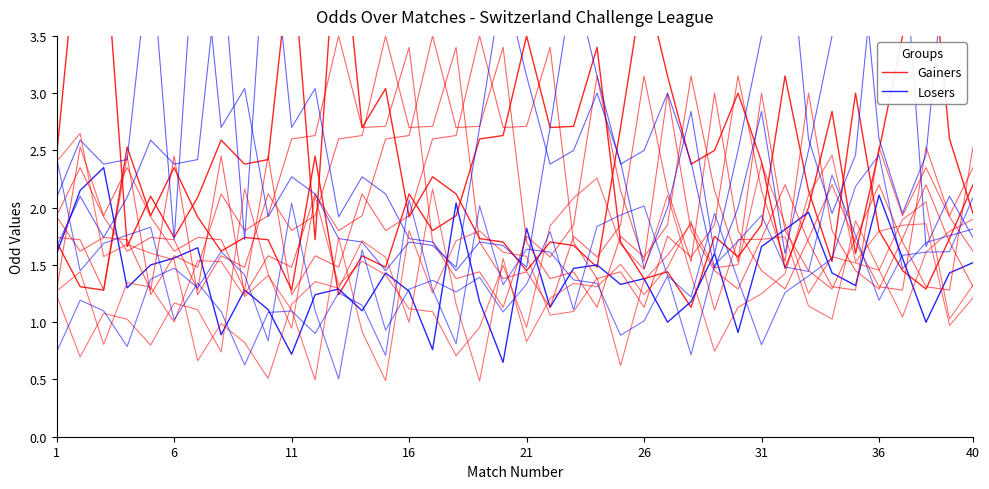

At how many categories does at least one series exceed 0?

40